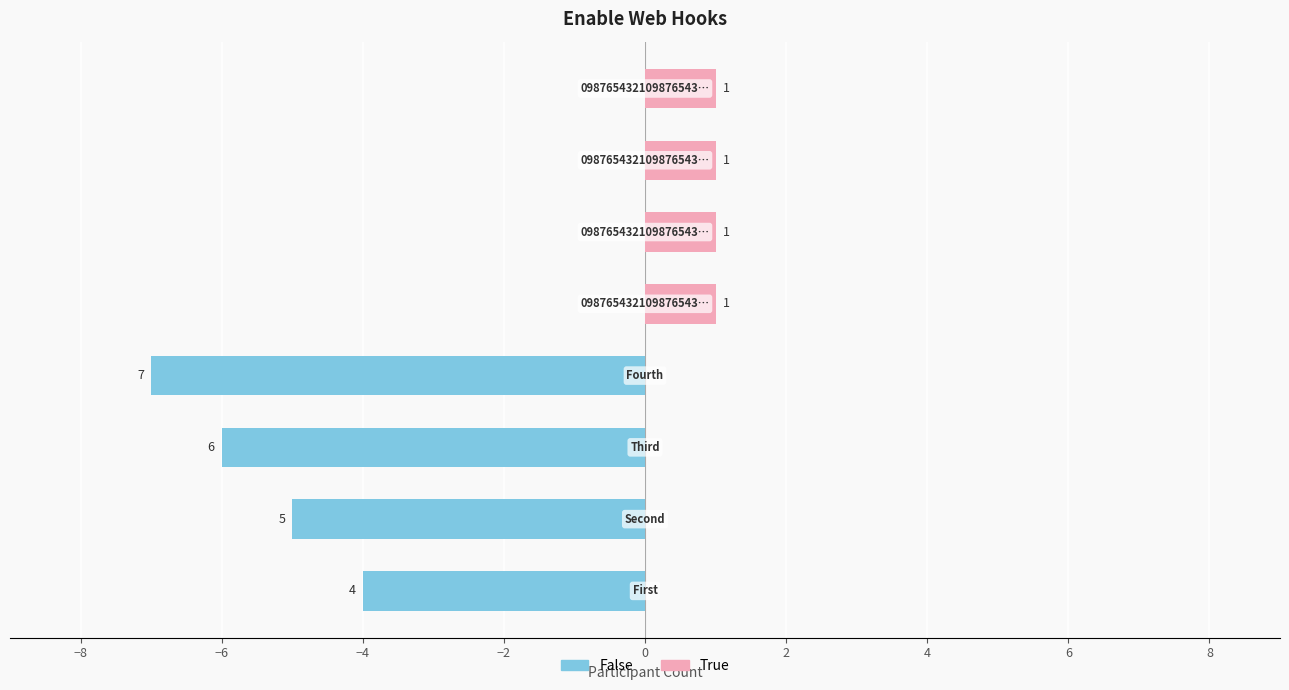

The True series shows 0 at −8. True or false?

True